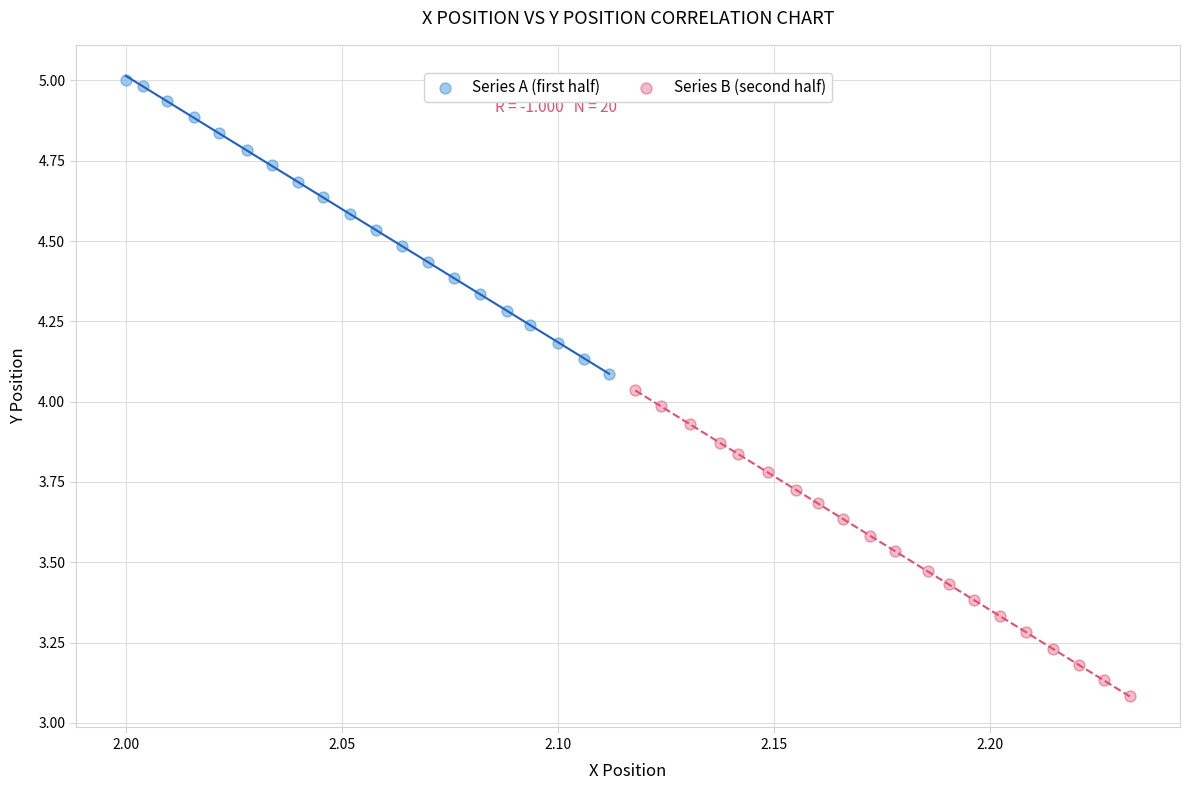

Which series has the largest Y range (max minus min)?

Series B (second half)